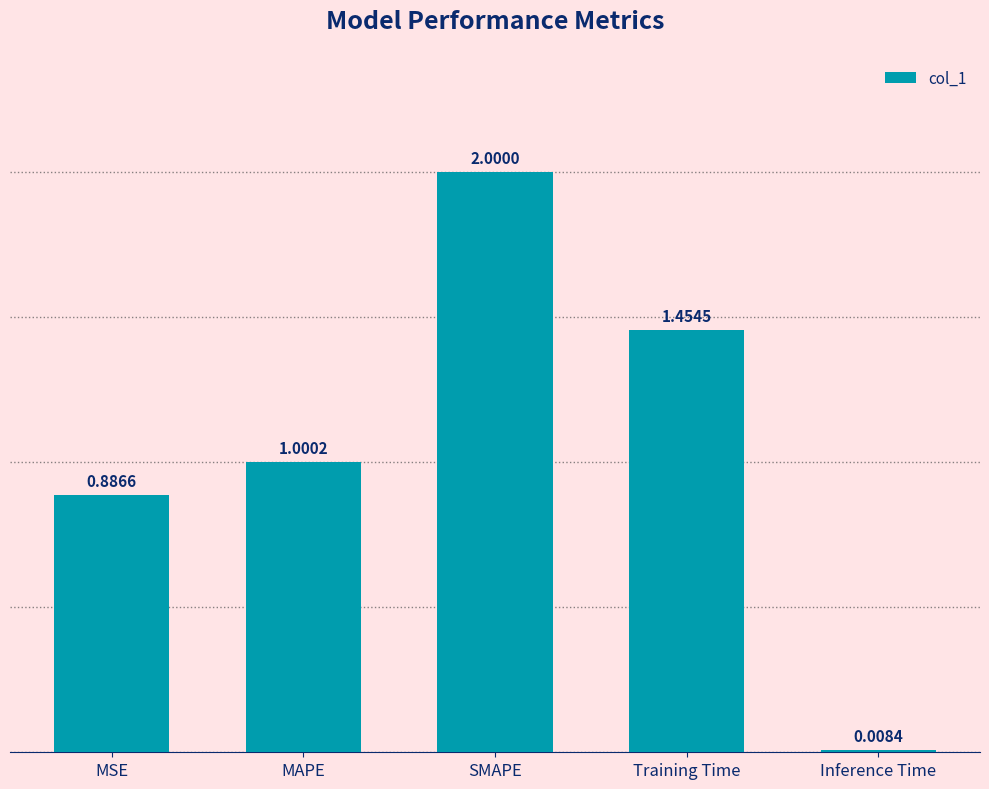

List the labels in order of value, smallest first.

Inference Time, MSE, MAPE, Training Time, SMAPE